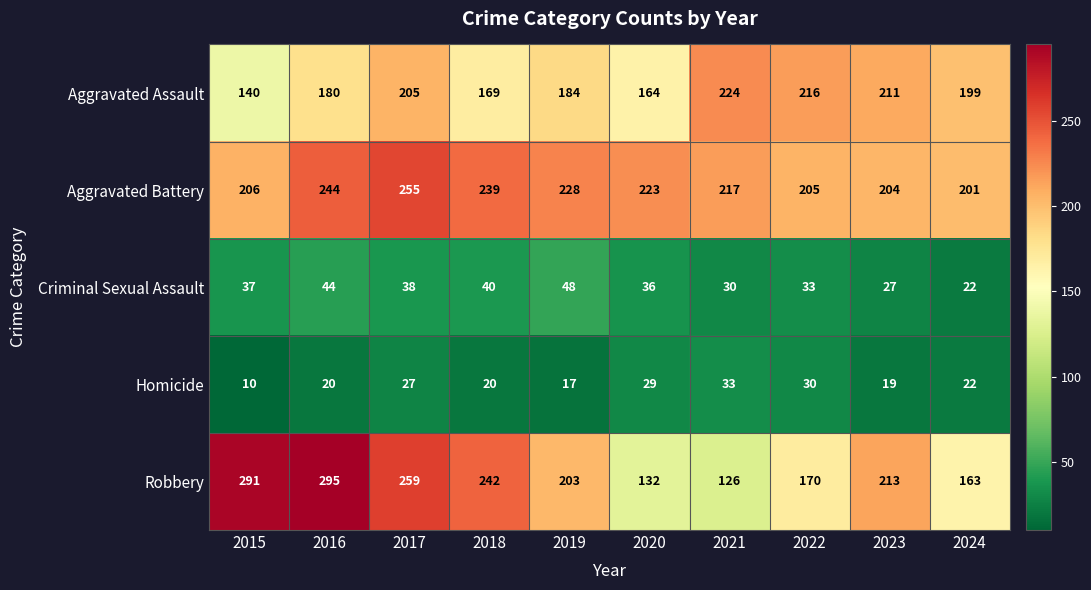

What is the sum of all Robbery values?

2094